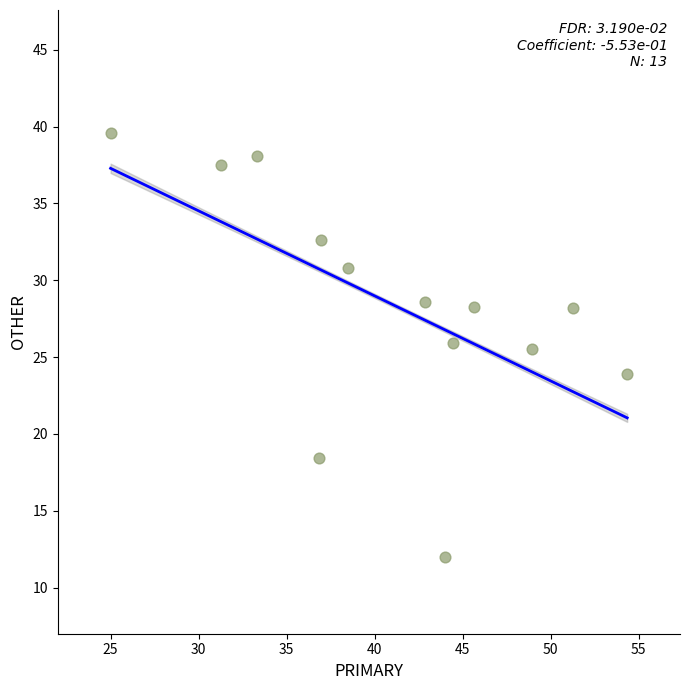

What is the range of X values (max minus min)?

29.3